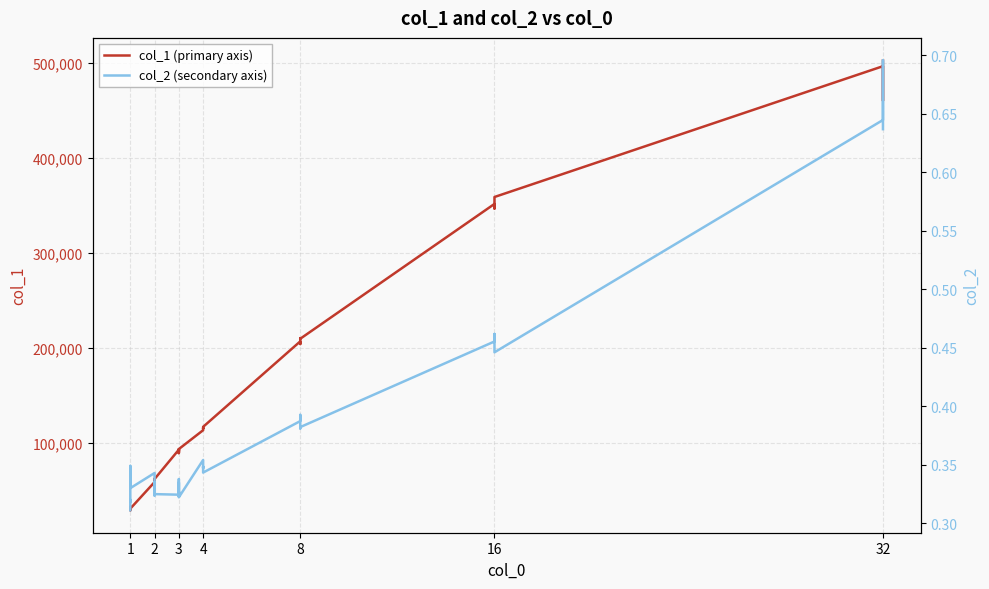

True or false: col_2 (secondary axis) and col_1 (primary axis) cross at least once.

False